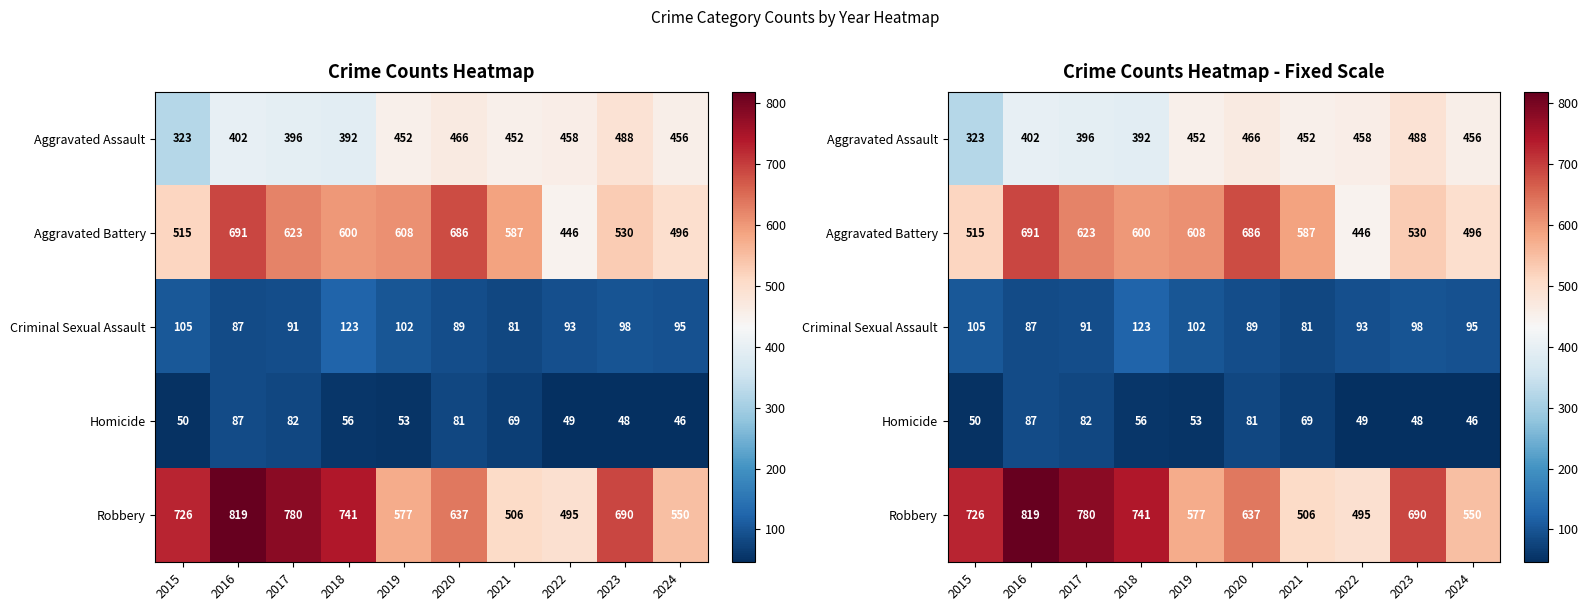

Which category has the highest value across all series?

2016